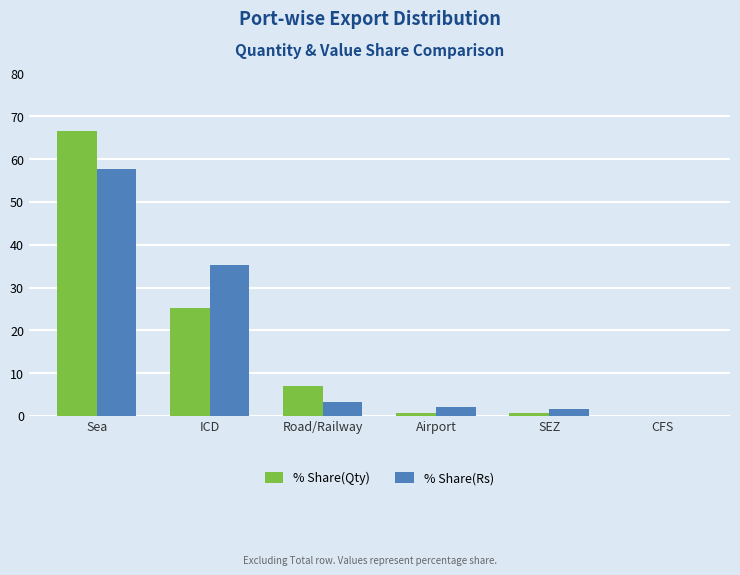

What are all the series names shown in the legend?

% Share(Qty), % Share(Rs)